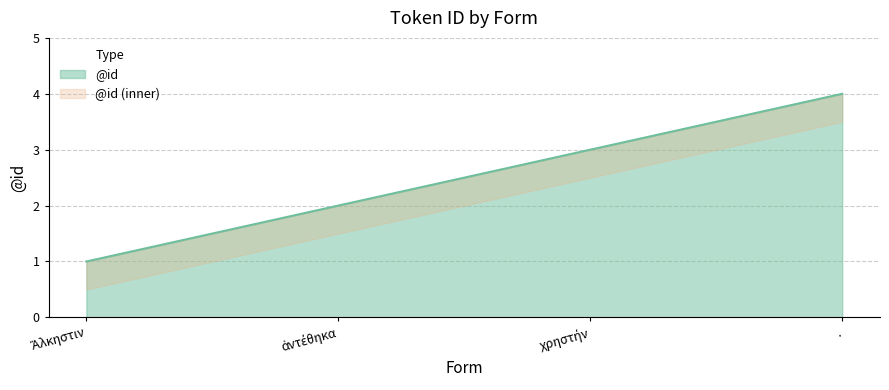

What is the difference between the maximum and minimum values?

3